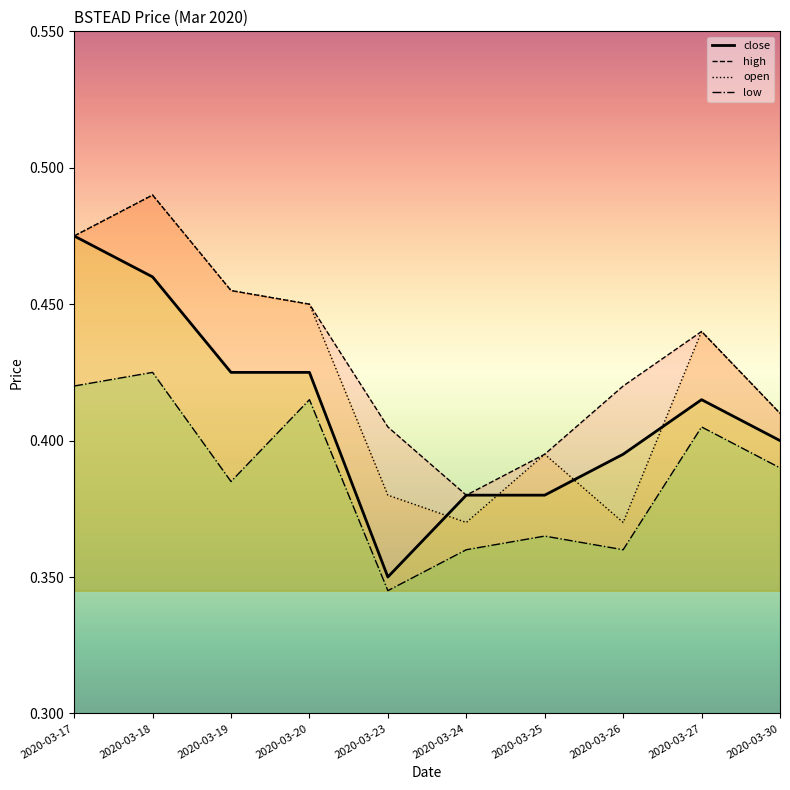

Is the value of close at 2020-03-25 greater than the value of open at 2020-03-20?

No